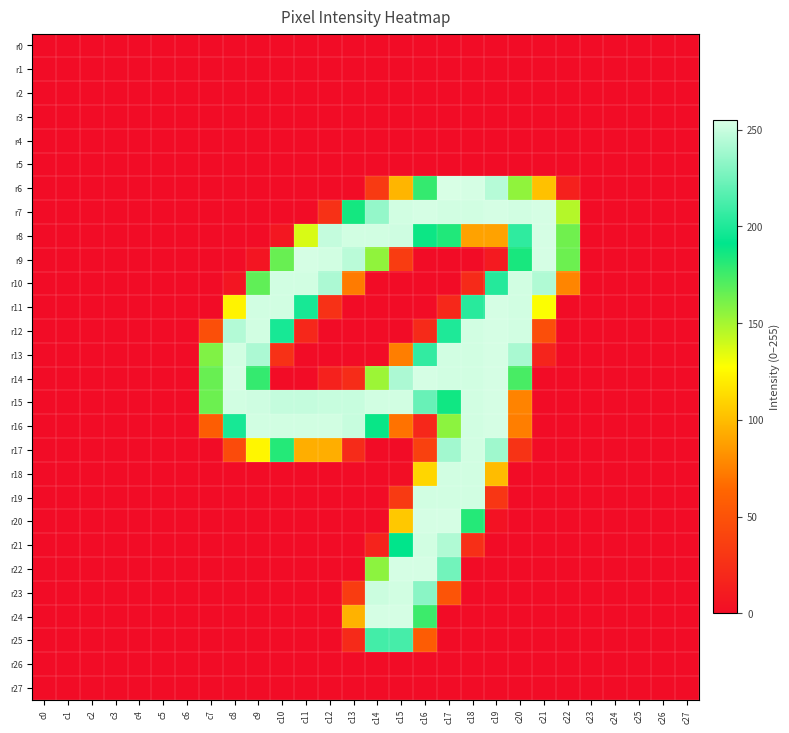

Reading right to left, transcribe all the data shown in this chart.

r0: c27=0	c26=0	c25=0	c24=0	c23=0	c22=0	c21=0	c20=0	c19=0	c18=0	c17=0	c16=0	c15=0	c14=0	c13=0	c12=0	c11=0	c10=0	c9=0	c8=0	c7=0	c6=0	c5=0	c4=0	c3=0	c2=0	c1=0	c0=0
r1: c27=0	c26=0	c25=0	c24=0	c23=0	c22=0	c21=0	c20=0	c19=0	c18=0	c17=0	c16=0	c15=0	c14=0	c13=0	c12=0	c11=0	c10=0	c9=0	c8=0	c7=0	c6=0	c5=0	c4=0	c3=0	c2=0	c1=0	c0=0
r2: c27=0	c26=0	c25=0	c24=0	c23=0	c22=0	c21=0	c20=0	c19=0	c18=0	c17=0	c16=0	c15=0	c14=0	c13=0	c12=0	c11=0	c10=0	c9=0	c8=0	c7=0	c6=0	c5=0	c4=0	c3=0	c2=0	c1=0	c0=0
r3: c27=0	c26=0	c25=0	c24=0	c23=0	c22=0	c21=0	c20=0	c19=0	c18=0	c17=0	c16=0	c15=0	c14=0	c13=0	c12=0	c11=0	c10=0	c9=0	c8=0	c7=0	c6=0	c5=0	c4=0	c3=0	c2=0	c1=0	c0=0
r4: c27=0	c26=0	c25=0	c24=0	c23=0	c22=0	c21=0	c20=0	c19=0	c18=0	c17=0	c16=0	c15=0	c14=0	c13=0	c12=0	c11=0	c10=0	c9=0	c8=0	c7=0	c6=0	c5=0	c4=0	c3=0	c2=0	c1=0	c0=0
r5: c27=0	c26=0	c25=0	c24=0	c23=0	c22=0	c21=0	c20=0	c19=0	c18=0	c17=0	c16=0	c15=0	c14=0	c13=0	c12=0	c11=0	c10=0	c9=0	c8=0	c7=0	c6=0	c5=0	c4=0	c3=0	c2=0	c1=0	c0=0
r6: c27=0	c26=0	c25=0	c24=0	c23=0	c22=14	c21=102	c20=155	c19=245	c18=254	c17=255	c16=178	c15=97	c14=33	c13=0	c12=0	c11=0	c10=0	c9=0	c8=0	c7=0	c6=0	c5=0	c4=0	c3=0	c2=0	c1=0	c0=0
r7: c27=0	c26=0	c25=0	c24=0	c23=0	c22=146	c21=254	c20=253	c19=254	c18=253	c17=253	c16=254	c15=253	c14=235	c13=186	c12=26	c11=0	c10=0	c9=0	c8=0	c7=0	c6=0	c5=0	c4=0	c3=0	c2=0	c1=0	c0=0
r8: c27=0	c26=0	c25=0	c24=0	c23=0	c22=163	c21=254	c20=205	c19=89	c18=89	c17=183	c16=188	c15=252	c14=253	c13=253	c12=249	c11=137	c10=8	c9=0	c8=0	c7=0	c6=0	c5=0	c4=0	c3=0	c2=0	c1=0	c0=0
r9: c27=0	c26=0	c25=0	c24=0	c23=0	c22=164	c21=254	c20=185	c19=10	c18=0	c17=0	c16=0	c15=34	c14=155	c13=246	c12=253	c11=254	c10=165	c9=6	c8=0	c7=0	c6=0	c5=0	c4=0	c3=0	c2=0	c1=0	c0=0
r10: c27=0	c26=0	c25=0	c24=0	c23=0	c22=77	c21=243	c20=253	c19=202	c18=21	c17=0	c16=0	c15=0	c14=0	c13=73	c12=242	c11=253	c10=253	c9=167	c8=6	c7=0	c6=0	c5=0	c4=0	c3=0	c2=0	c1=0	c0=0
r11: c27=0	c26=0	c25=0	c24=0	c23=0	c22=0	c21=128	c20=253	c19=254	c18=203	c17=20	c16=0	c15=0	c14=0	c13=0	c12=26	c11=198	c10=253	c9=253	c8=123	c7=0	c6=0	c5=0	c4=0	c3=0	c2=0	c1=0	c0=0
r12: c27=0	c26=0	c25=0	c24=0	c23=0	c22=0	c21=47	c20=253	c19=254	c18=253	c17=200	c16=21	c15=0	c14=0	c13=0	c12=0	c11=19	c10=198	c9=253	c8=244	c7=48	c6=0	c5=0	c4=0	c3=0	c2=0	c1=0	c0=0
r13: c27=0	c26=0	c25=0	c24=0	c23=0	c22=0	c21=17	c20=241	c19=254	c18=253	c17=253	c16=206	c15=74	c14=0	c13=0	c12=0	c11=0	c10=26	c9=242	c8=253	c7=159	c6=0	c5=0	c4=0	c3=0	c2=0	c1=0	c0=0
r14: c27=0	c26=0	c25=0	c24=0	c23=0	c22=0	c21=0	c20=173	c19=254	c18=253	c17=253	c16=254	c15=242	c14=152	c13=23	c12=15	c11=0	c10=0	c9=178	c8=254	c7=165	c6=0	c5=0	c4=0	c3=0	c2=0	c1=0	c0=0
r15: c27=0	c26=0	c25=0	c24=0	c23=0	c22=0	c21=0	c20=76	c19=254	c18=253	c17=187	c16=222	c15=253	c14=253	c13=250	c12=250	c11=249	c10=249	c9=252	c8=253	c7=164	c6=0	c5=0	c4=0	c3=0	c2=0	c1=0	c0=0
r16: c27=0	c26=0	c25=0	c24=0	c23=0	c22=0	c21=0	c20=74	c19=254	c18=253	c17=156	c16=19	c15=69	c14=189	c13=250	c12=253	c11=253	c10=253	c9=253	c8=198	c7=58	c6=0	c5=0	c4=0	c3=0	c2=0	c1=0	c0=0
r17: c27=0	c26=0	c25=0	c24=0	c23=0	c22=0	c21=0	c20=28	c19=238	c18=253	c17=239	c16=38	c15=0	c14=0	c13=22	c12=94	c11=94	c10=182	c9=124	c8=45	c7=0	c6=0	c5=0	c4=0	c3=0	c2=0	c1=0	c0=0
r18: c27=0	c26=0	c25=0	c24=0	c23=0	c22=0	c21=0	c20=0	c19=100	c18=253	c17=253	c16=111	c15=1	c14=0	c13=0	c12=0	c11=0	c10=0	c9=0	c8=0	c7=0	c6=0	c5=0	c4=0	c3=0	c2=0	c1=0	c0=0
r19: c27=0	c26=0	c25=0	c24=0	c23=0	c22=0	c21=0	c20=0	c19=30	c18=253	c17=253	c16=253	c15=33	c14=0	c13=0	c12=0	c11=0	c10=0	c9=0	c8=0	c7=0	c6=0	c5=0	c4=0	c3=0	c2=0	c1=0	c0=0
r20: c27=0	c26=0	c25=0	c24=0	c23=0	c22=0	c21=0	c20=0	c19=4	c18=182	c17=254	c16=254	c15=105	c14=0	c13=0	c12=0	c11=0	c10=0	c9=0	c8=0	c7=0	c6=0	c5=0	c4=0	c3=0	c2=0	c1=0	c0=0
r21: c27=0	c26=0	c25=0	c24=0	c23=0	c22=0	c21=0	c20=0	c19=0	c18=25	c17=243	c16=253	c15=191	c14=16	c13=0	c12=0	c11=0	c10=0	c9=0	c8=0	c7=0	c6=0	c5=0	c4=0	c3=0	c2=0	c1=0	c0=0
r22: c27=0	c26=0	c25=0	c24=0	c23=0	c22=0	c21=0	c20=0	c19=0	c18=0	c17=225	c16=254	c15=254	c14=156	c13=0	c12=0	c11=0	c10=0	c9=0	c8=0	c7=0	c6=0	c5=0	c4=0	c3=0	c2=0	c1=0	c0=0
r23: c27=0	c26=0	c25=0	c24=0	c23=0	c22=0	c21=0	c20=0	c19=0	c18=0	c17=51	c16=232	c15=253	c14=251	c13=34	c12=0	c11=0	c10=0	c9=0	c8=0	c7=0	c6=0	c5=0	c4=0	c3=0	c2=0	c1=0	c0=0
r24: c27=0	c26=0	c25=0	c24=0	c23=0	c22=0	c21=0	c20=0	c19=0	c18=0	c17=0	c16=176	c15=254	c14=254	c13=96	c12=0	c11=0	c10=0	c9=0	c8=0	c7=0	c6=0	c5=0	c4=0	c3=0	c2=0	c1=0	c0=0
r25: c27=0	c26=0	c25=0	c24=0	c23=0	c22=0	c21=0	c20=0	c19=0	c18=0	c17=0	c16=57	c15=212	c14=211	c13=21	c12=0	c11=0	c10=0	c9=0	c8=0	c7=0	c6=0	c5=0	c4=0	c3=0	c2=0	c1=0	c0=0
r26: c27=0	c26=0	c25=0	c24=0	c23=0	c22=0	c21=0	c20=0	c19=0	c18=0	c17=0	c16=0	c15=0	c14=0	c13=0	c12=0	c11=0	c10=0	c9=0	c8=0	c7=0	c6=0	c5=0	c4=0	c3=0	c2=0	c1=0	c0=0
r27: c27=0	c26=0	c25=0	c24=0	c23=0	c22=0	c21=0	c20=0	c19=0	c18=0	c17=0	c16=0	c15=0	c14=0	c13=0	c12=0	c11=0	c10=0	c9=0	c8=0	c7=0	c6=0	c5=0	c4=0	c3=0	c2=0	c1=0	c0=0